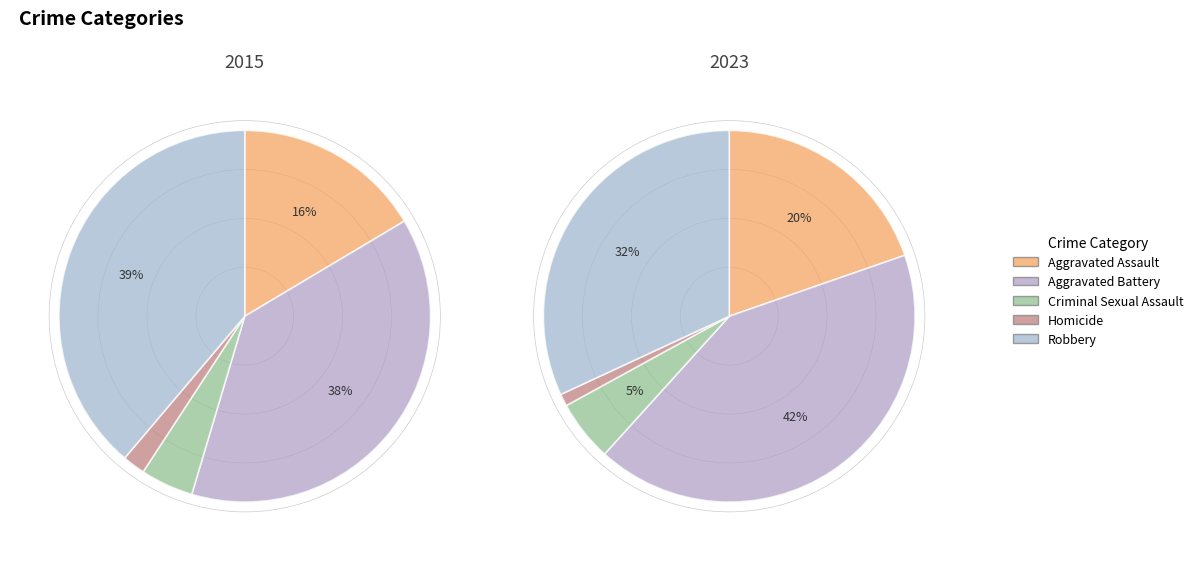

To the nearest percent, what is the average slice percentage?

20%